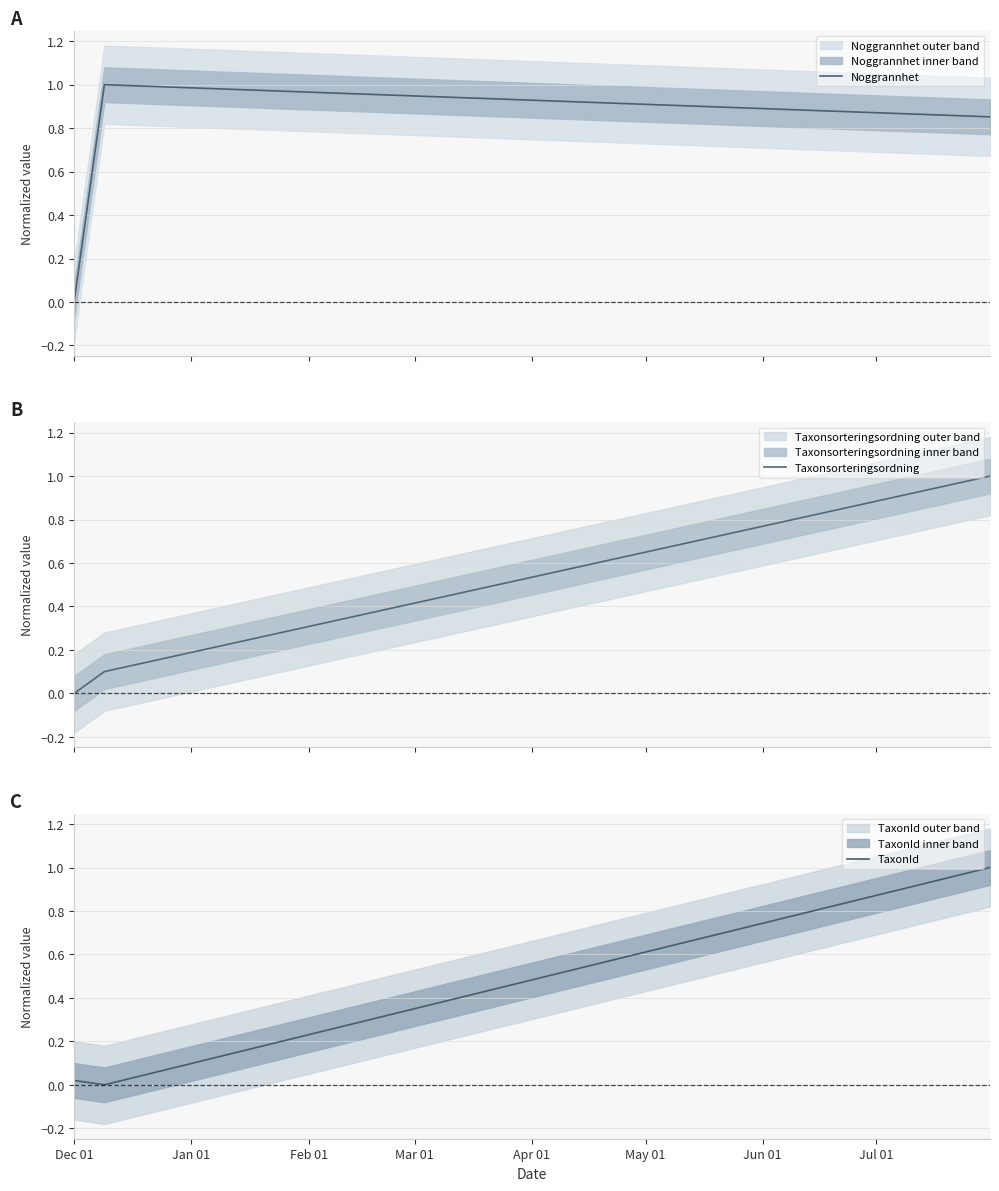

Count the number of data series in this chart.

3